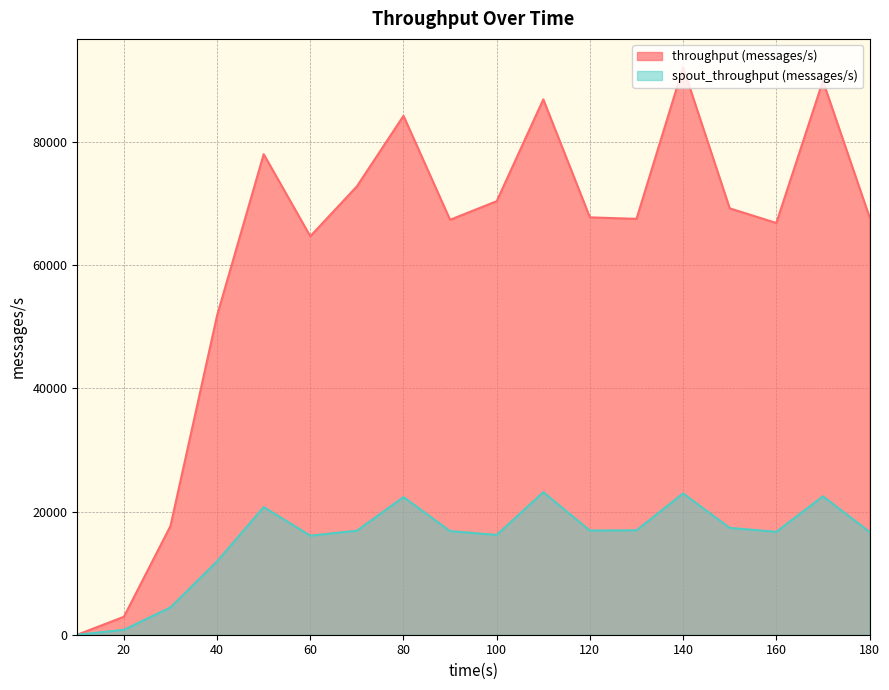

What is the total value across all series at 150?

86559